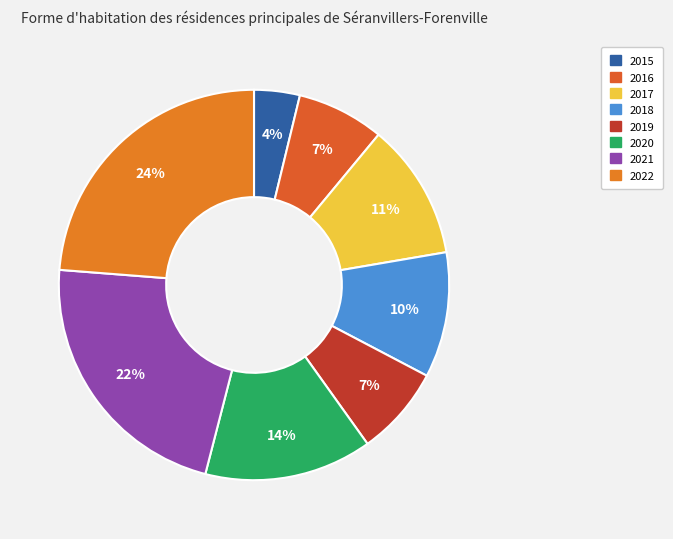

Is there a majority slice in this chart?

No